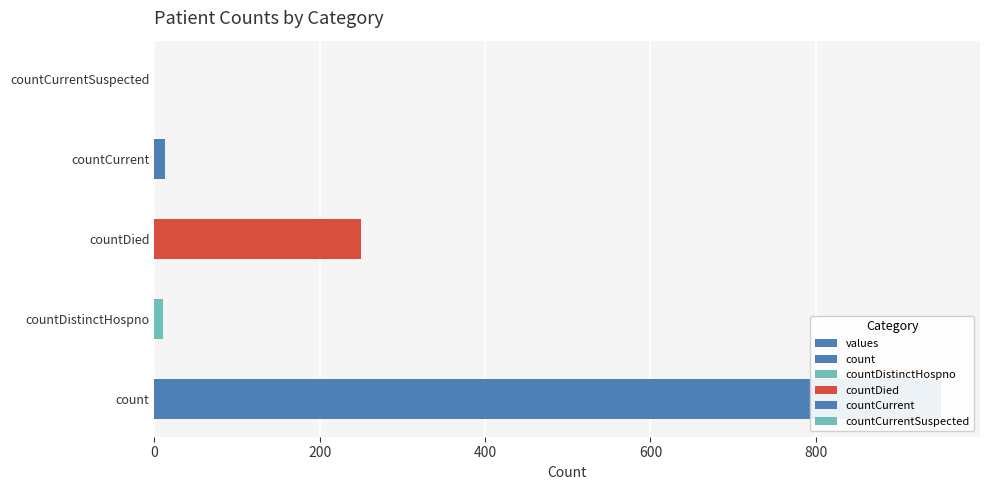

What is the difference between the maximum and minimum values?

951